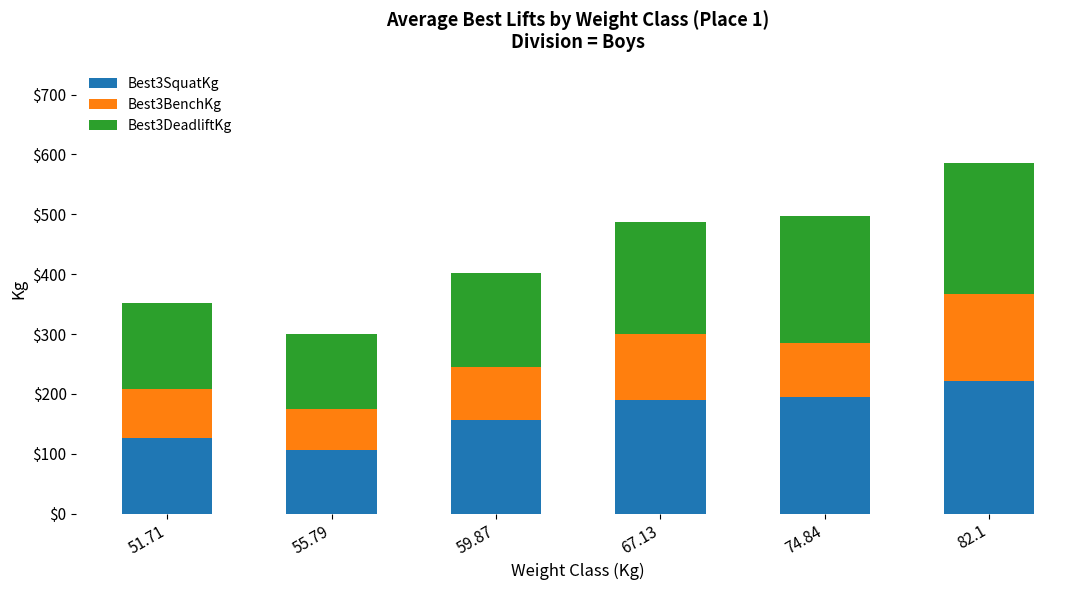

How many values in the Best3SquatKg series exceed 190?

3